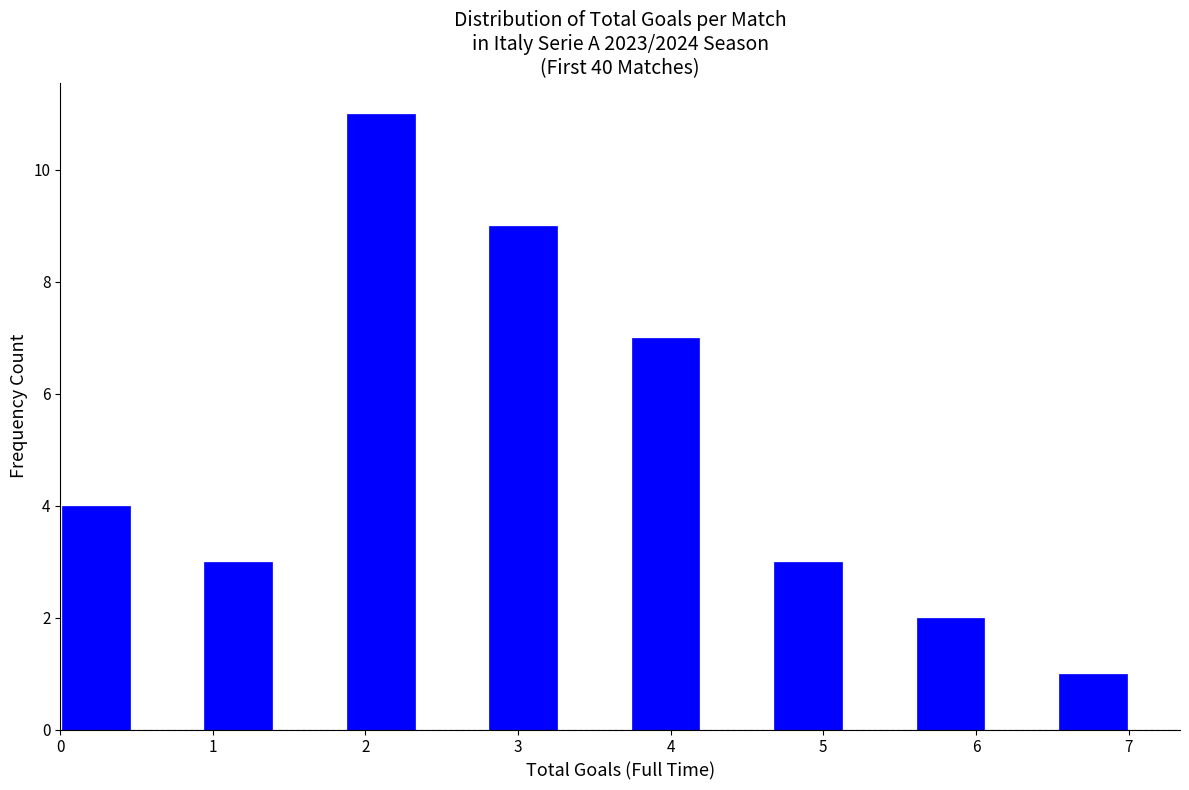

Reading left to right, list every bar in this chart as the range it spans on the x-axis followed by its height. Neither the bar edges nor the heights are printed on the chart, so give them approximately, as read against the axes.

0.0 to 0.5: 4
0.5 to 0.9: 0
0.9 to 1.4: 3
1.4 to 1.9: 0
1.9 to 2.3: 11
2.3 to 2.8: 0
2.8 to 3.3: 9
3.3 to 3.7: 0
3.7 to 4.2: 7
4.2 to 4.7: 0
4.7 to 5.1: 3
5.1 to 5.6: 0
5.6 to 6.1: 2
6.1 to 6.5: 0
6.5 to 7.0: 1